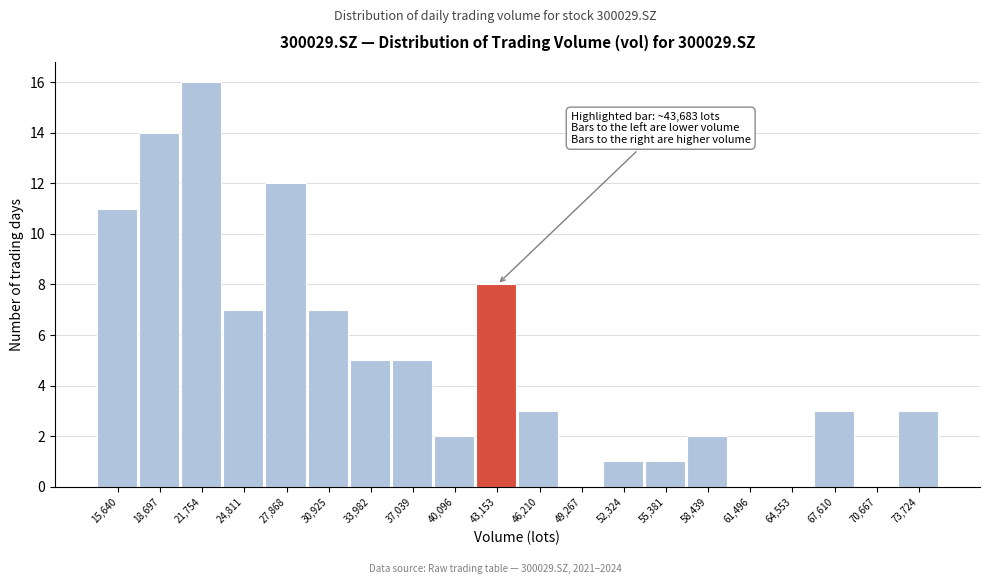

Reading left to right, what are all the values shown in this chart?

15,640=11	18,697=14	21,754=16	24,811=7	27,868=12	30,925=7	33,982=5	37,039=5	40,096=2	43,153=8	46,210=3	49,267=0	52,324=1	55,381=1	58,439=2	61,496=0	64,553=0	67,610=3	70,667=0	73,724=3